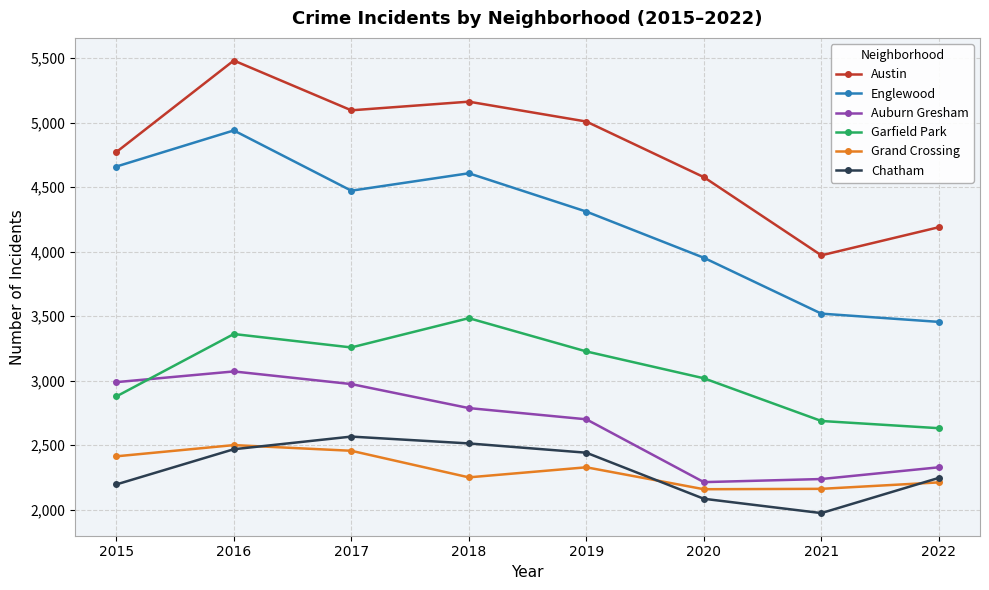

True or false: Auburn Gresham has more than 1 points higher than both neighbors.

False